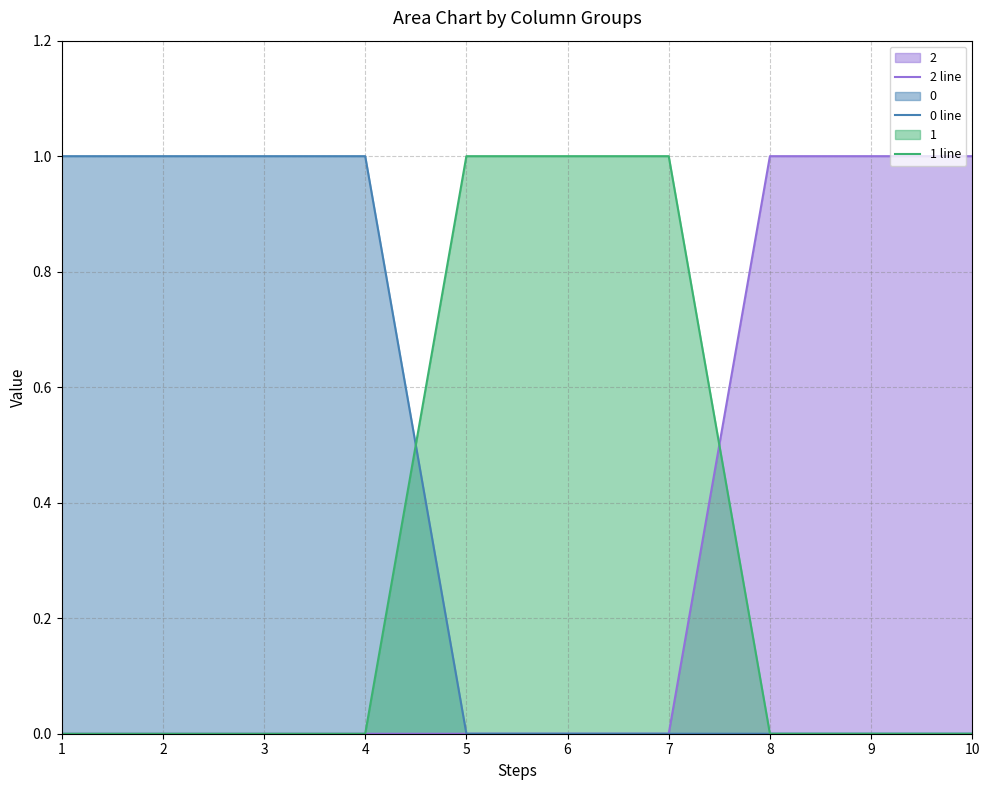

Count the 2 line values in the range 0 to 1.

10